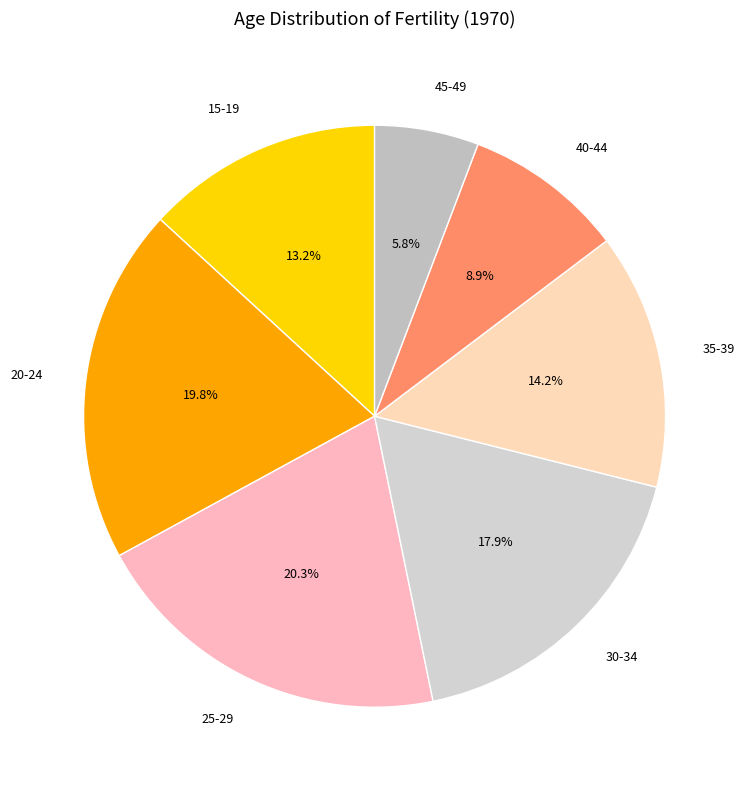

True or false: 35-39 accounts for 28% of the total.

False